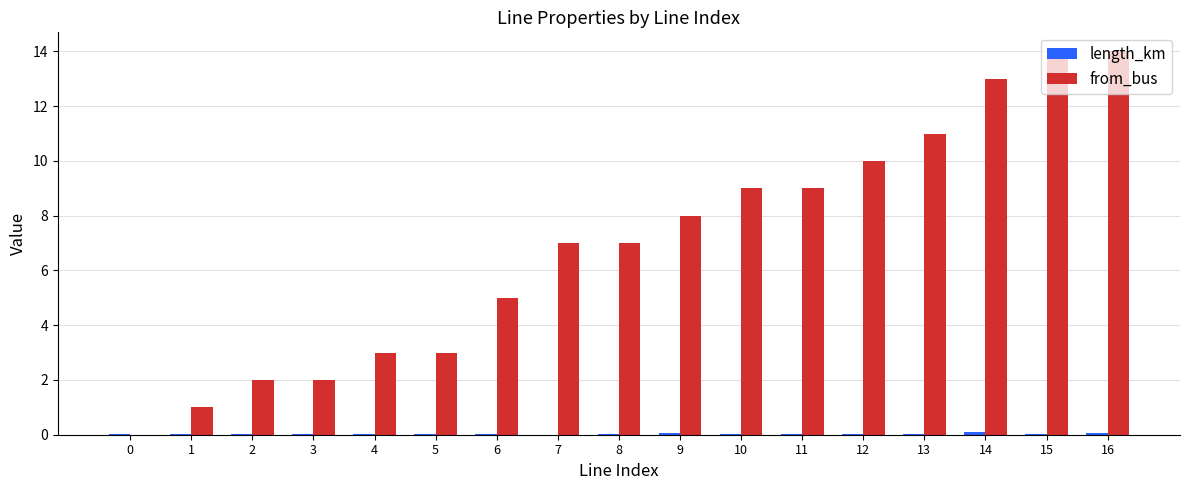

What is the maximum value for from_bus?

14.0